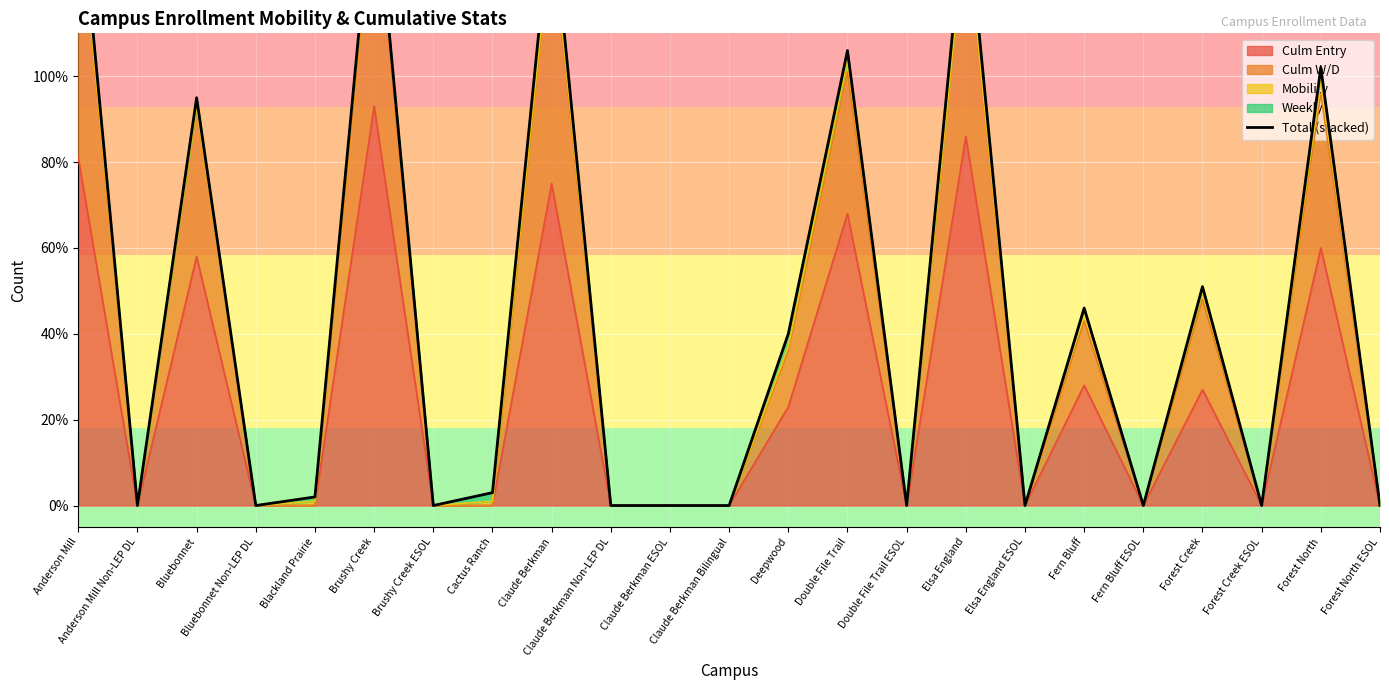

The Culm Entry series shows 58 at Bluebonnet. True or false?

True